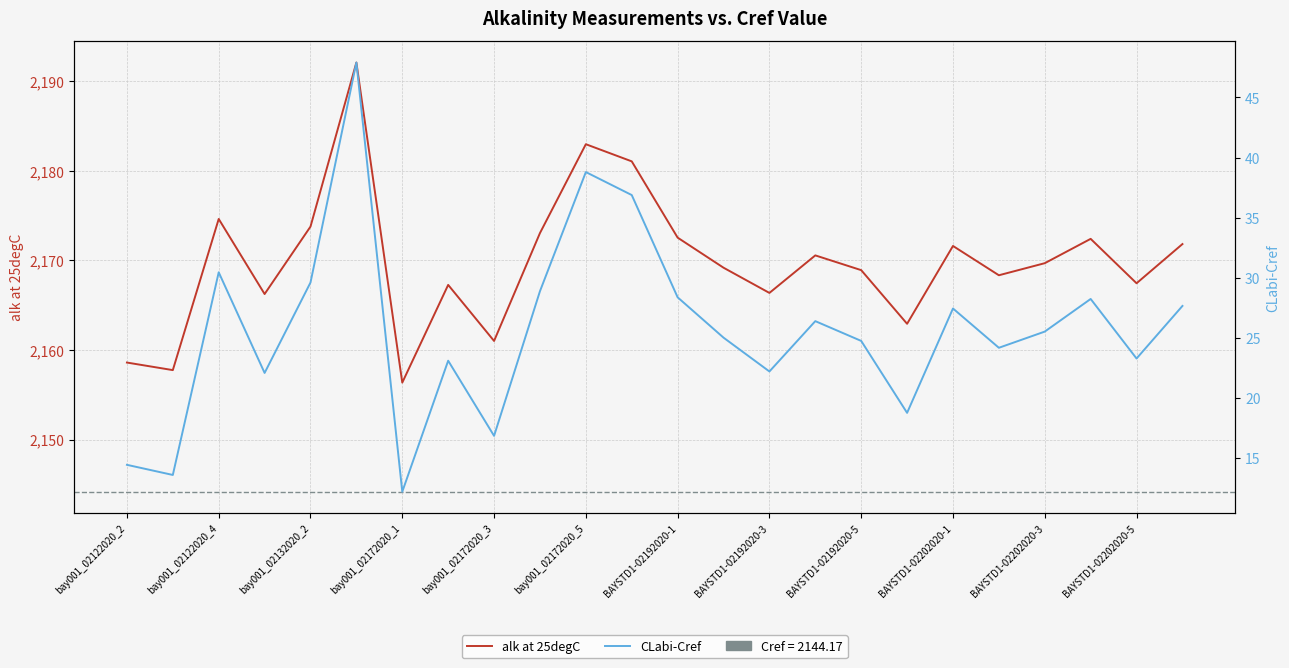

True or false: alk at 25degC and CLabi-Cref cross at least once.

False